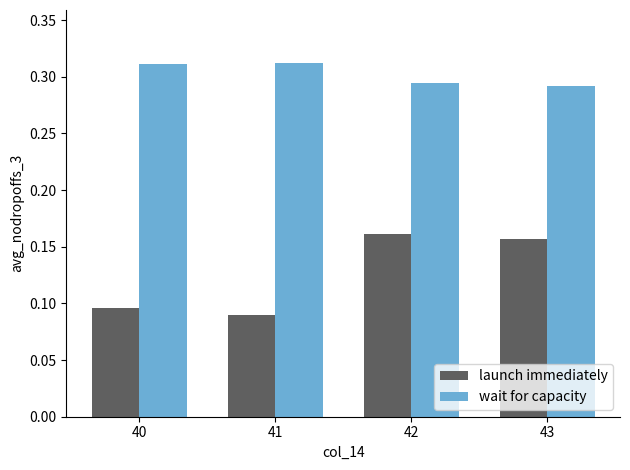

What is the sum of all wait for capacity values?

1.2